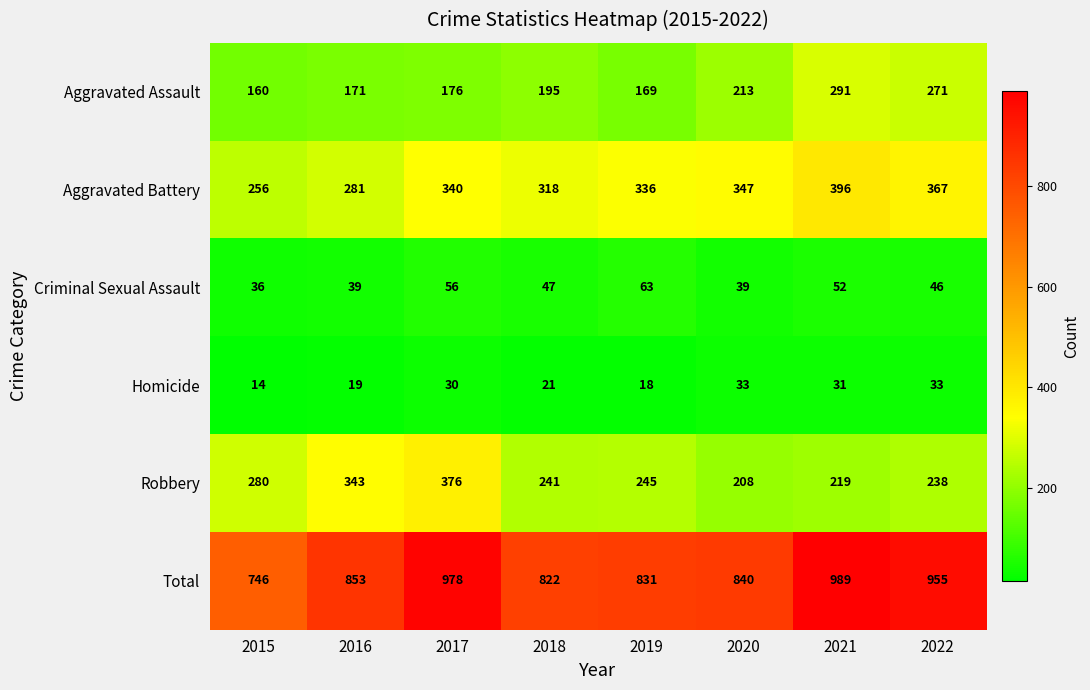

What is the average value of the Aggravated Battery series?

330